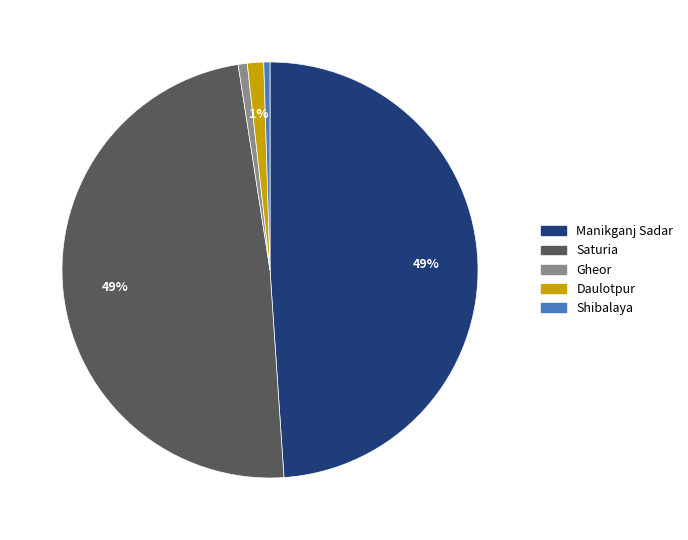

How many slices are in this pie chart?

5